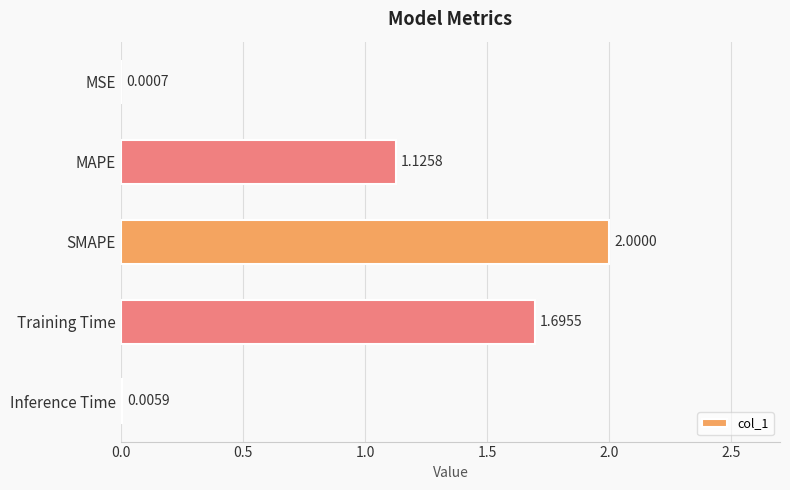

What is the sum of the values at Training Time and MAPE?

2.8